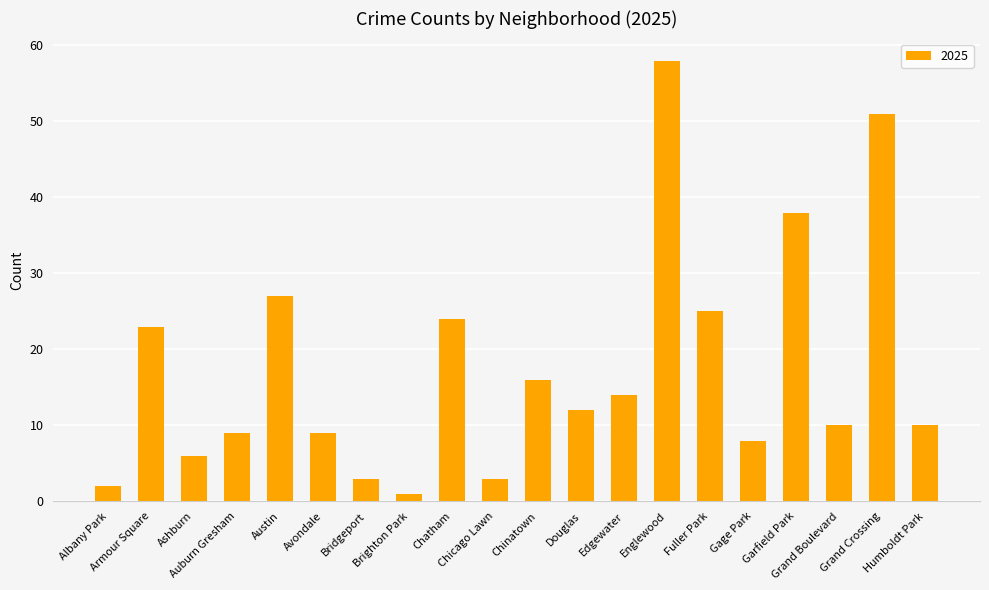

What is the maximum value shown in the chart?

58